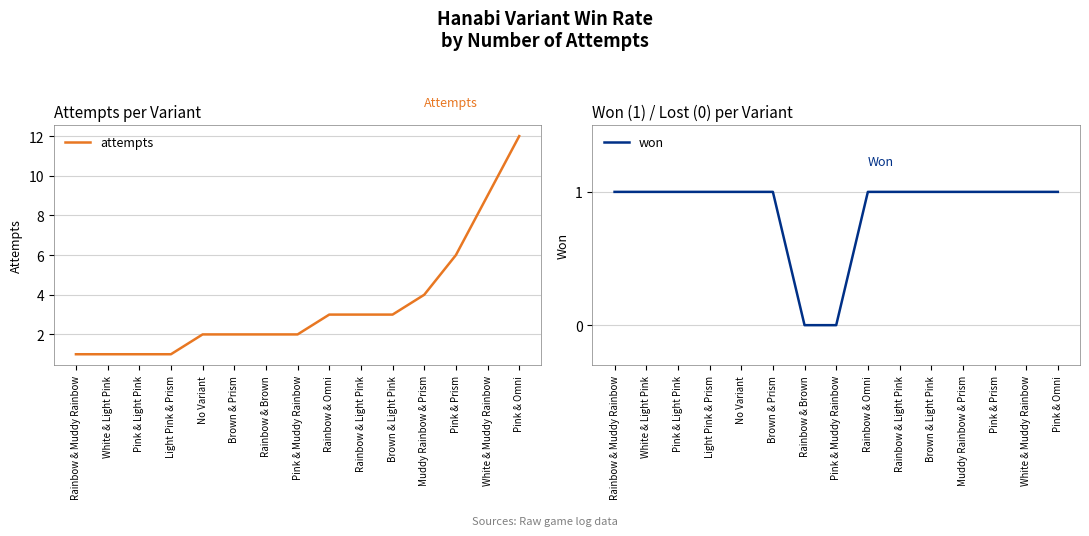

Is it true that won equals 2 at No Variant?

False